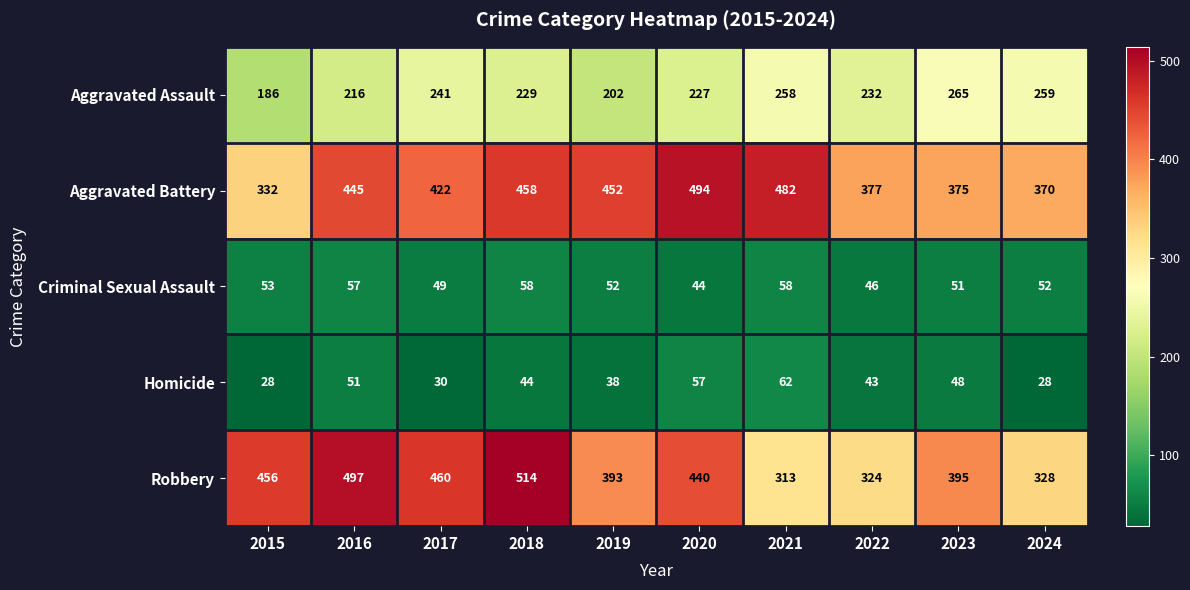

What is the difference between the highest and lowest values at 2020?

450